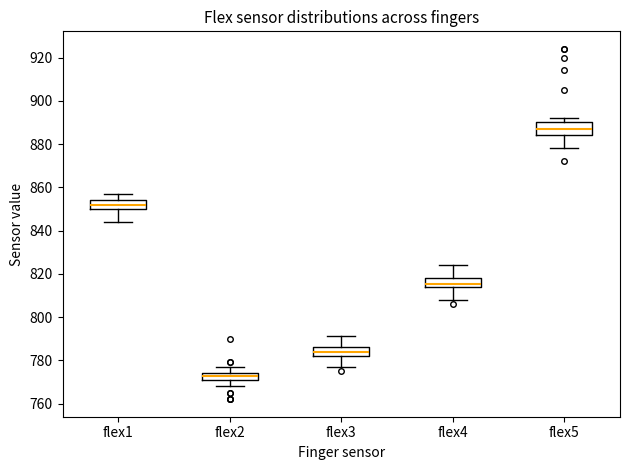

Where does the lower whisker of the box for flex2 end on the y-axis? The values are not printed on the chart, so give them approximately, as read against the axis.

768